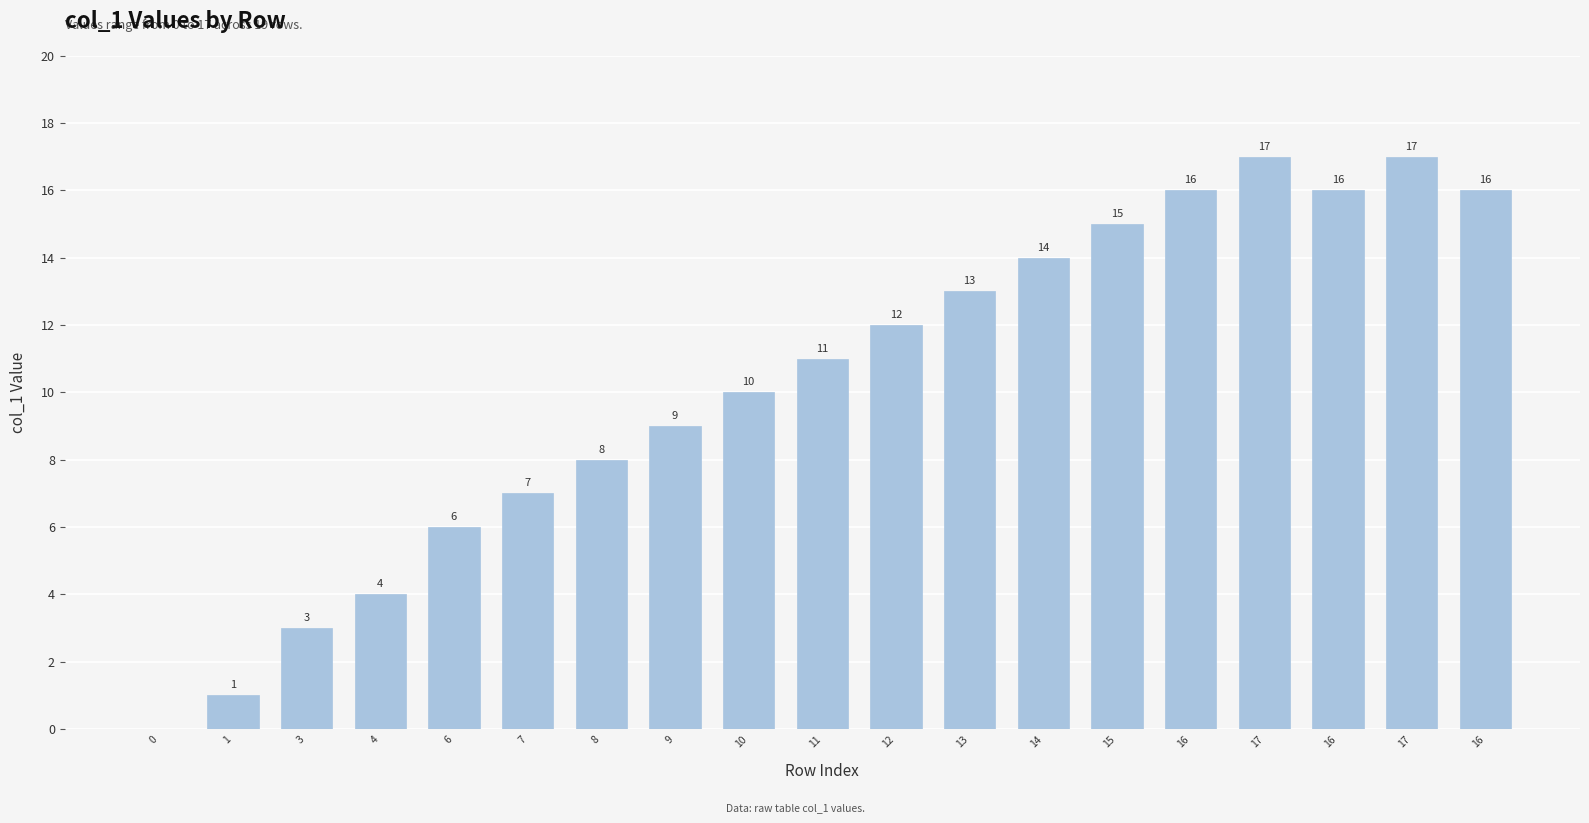

How many positive values are there?

18